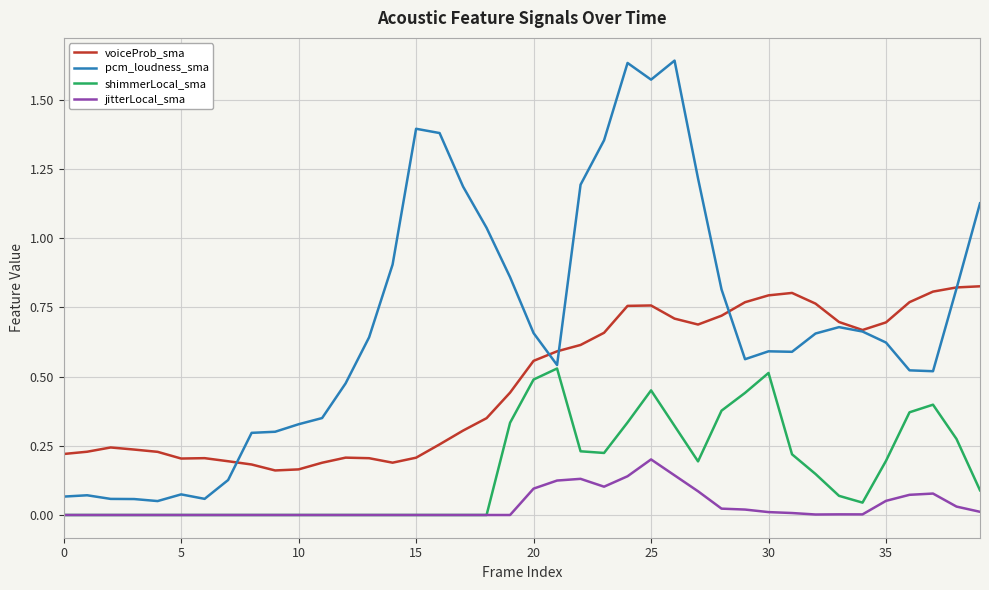

Rank the series by their average value, from highest to lowest.

pcm_loudness_sma, voiceProb_sma, shimmerLocal_sma, jitterLocal_sma